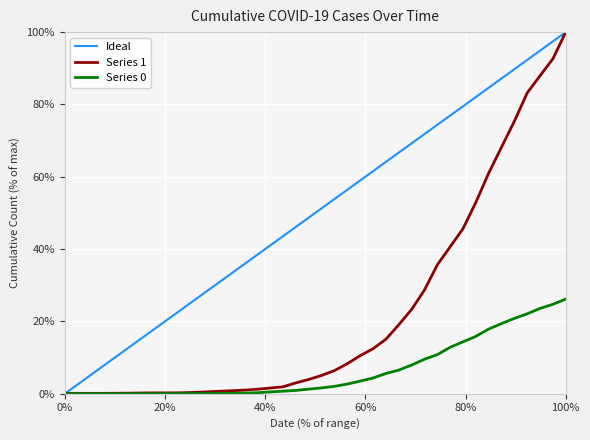

What is the maximum value for Ideal?

100.0